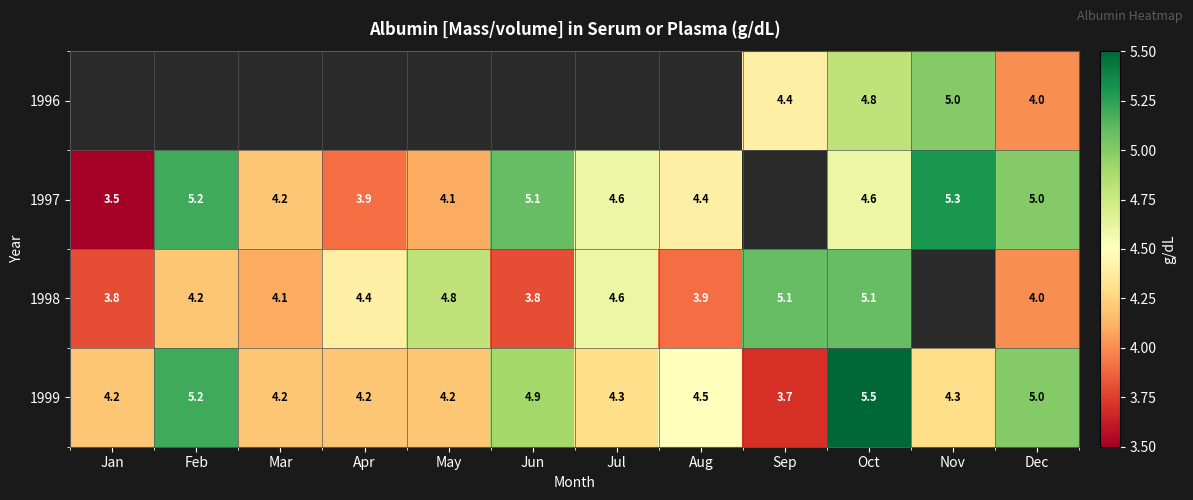

Which category has the highest value in the 1999 series?

Oct